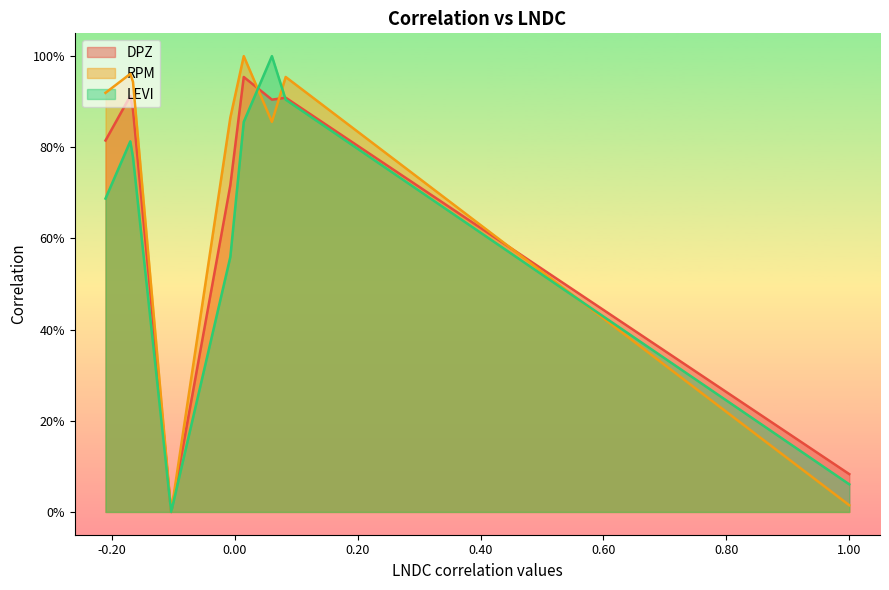

What are all the series names shown in the legend?

DPZ, RPM, LEVI